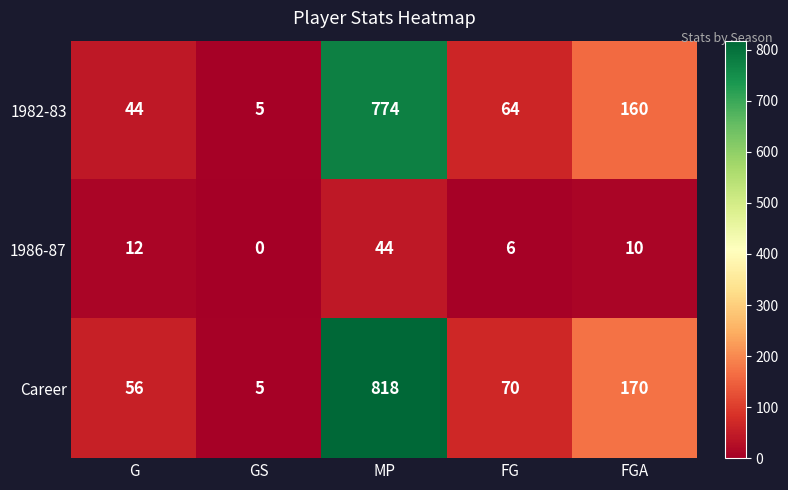

Which series has the widest spread of values?

Career